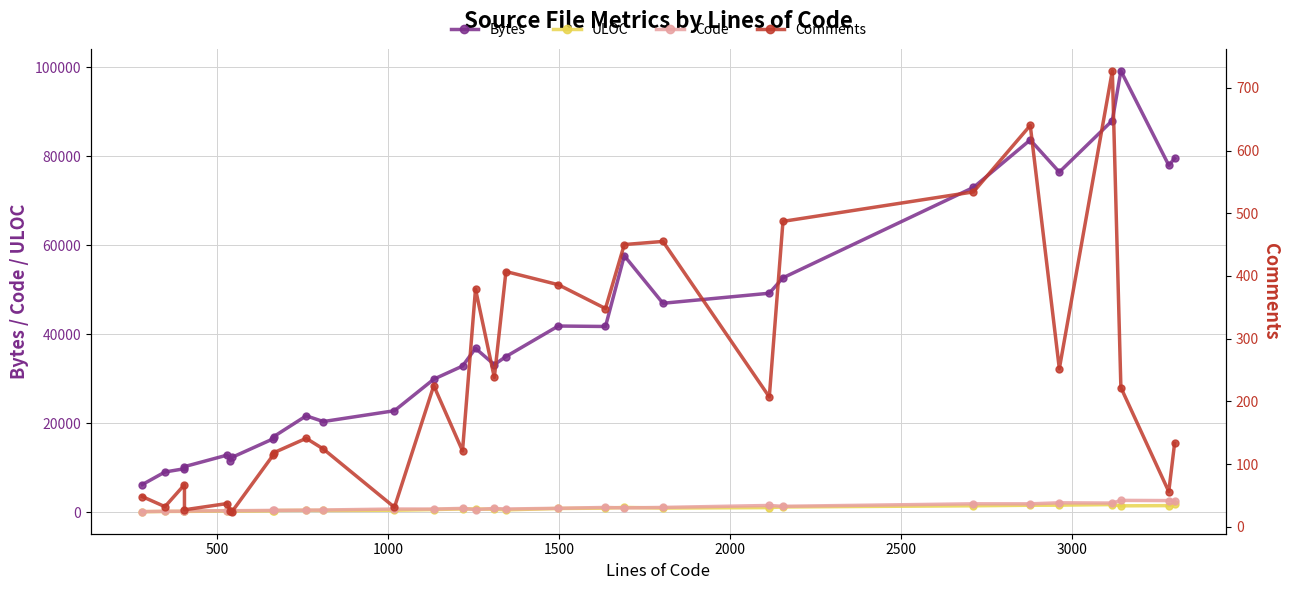

List the series in order of their peak value, highest first.

Bytes, Code, ULOC, Comments